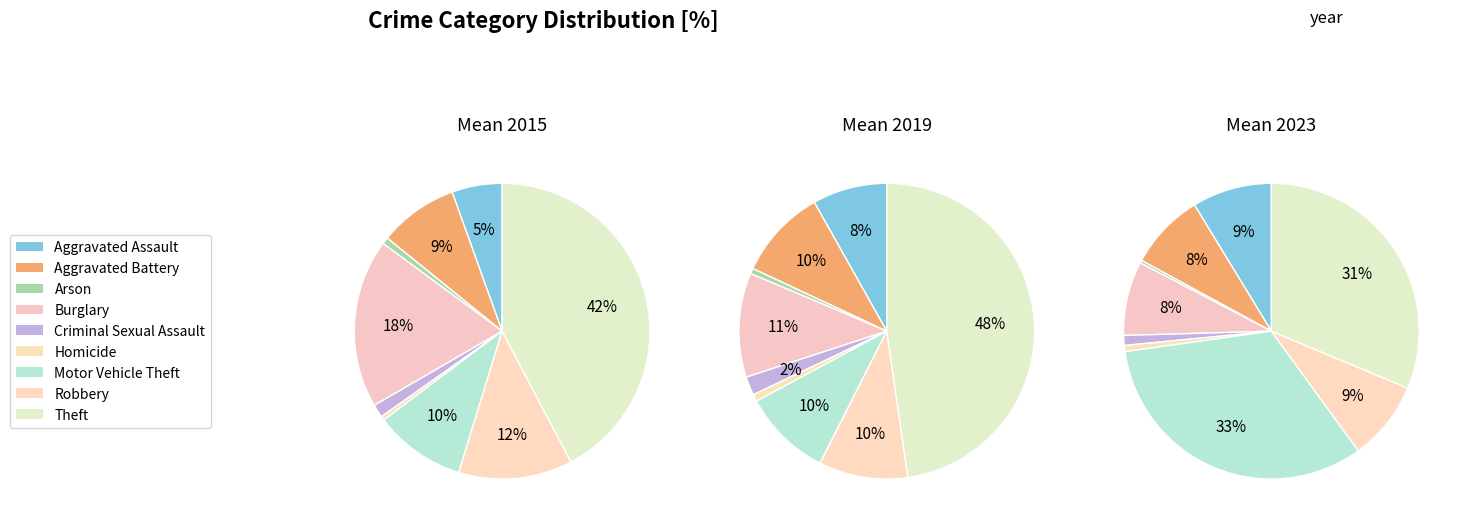

Does Motor Vehicle Theft represent more than half of the total?

No